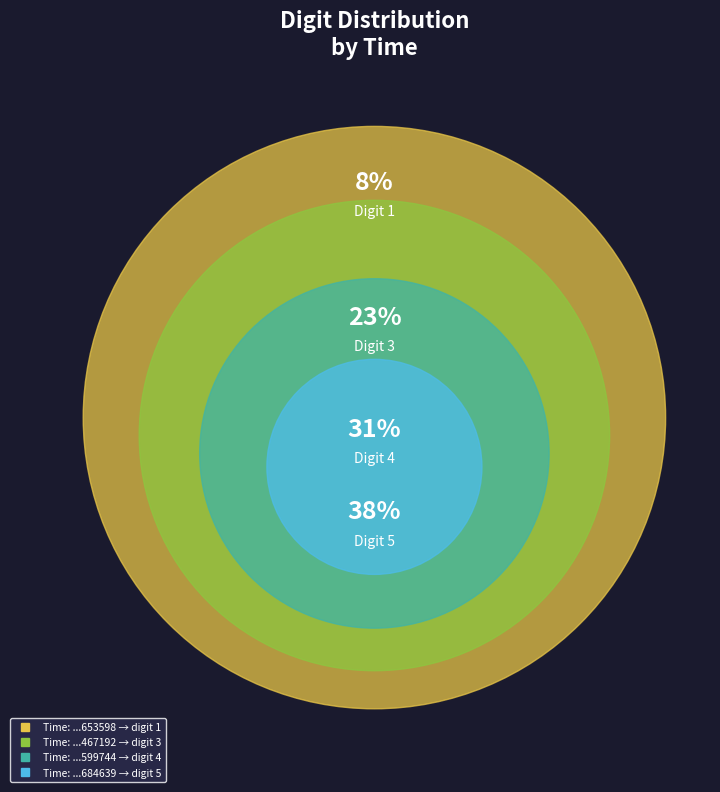

To the nearest percent, what percentage of the pie is 82665735684639?

38%